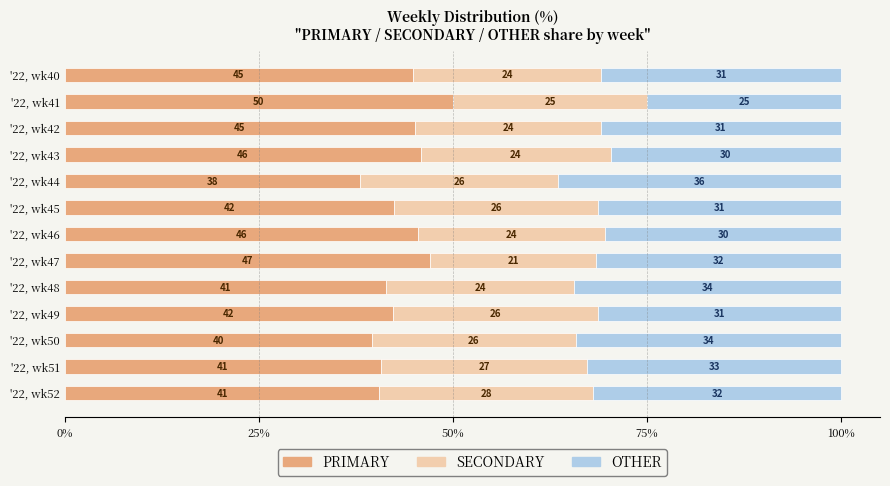

The PRIMARY series shows 50.0 at '22, wk41. True or false?

True